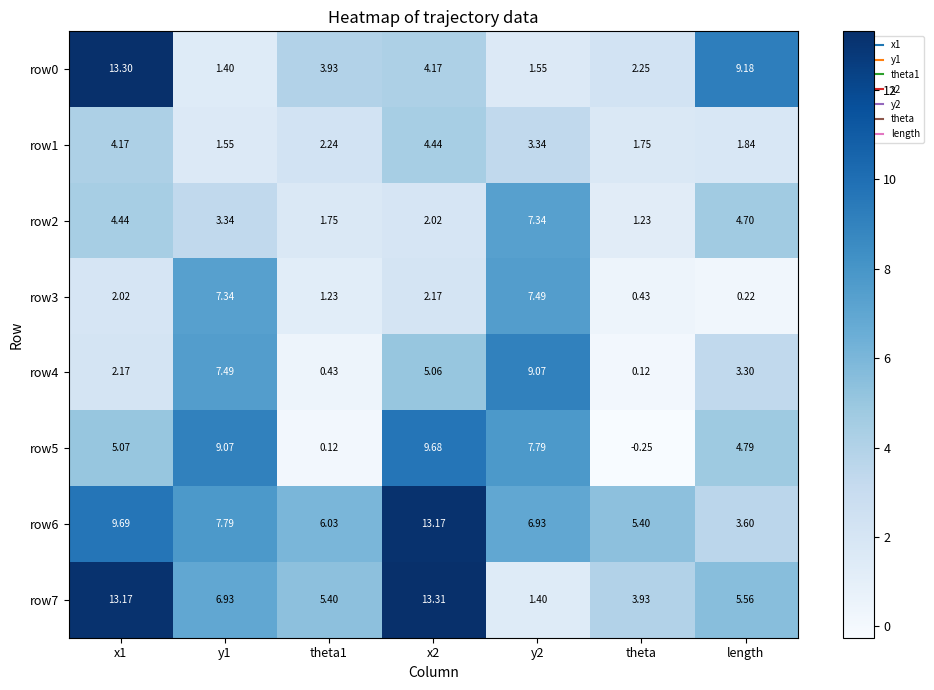

Which label corresponds to the smallest value in the chart?

theta